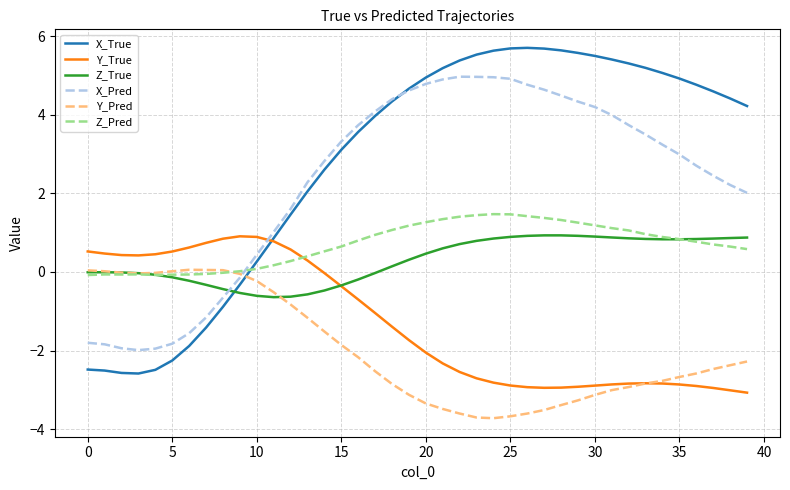

After their last crossing, which series has the higher values: X_True or Z_Pred?

X_True